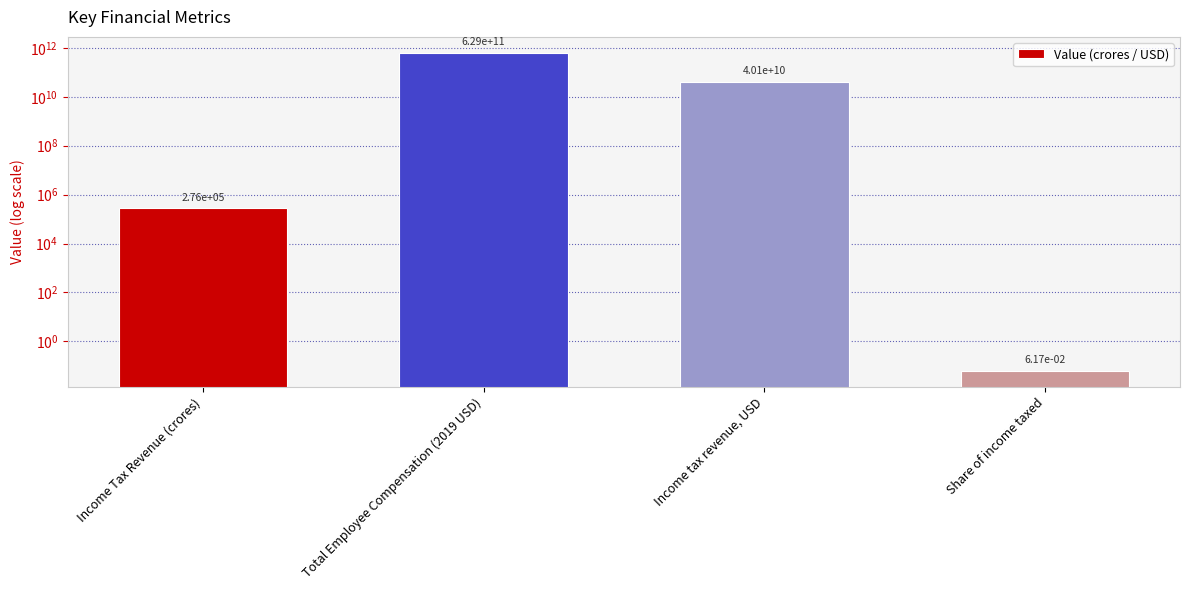

What value does the data have at Income tax revenue, USD?

40097859290.1